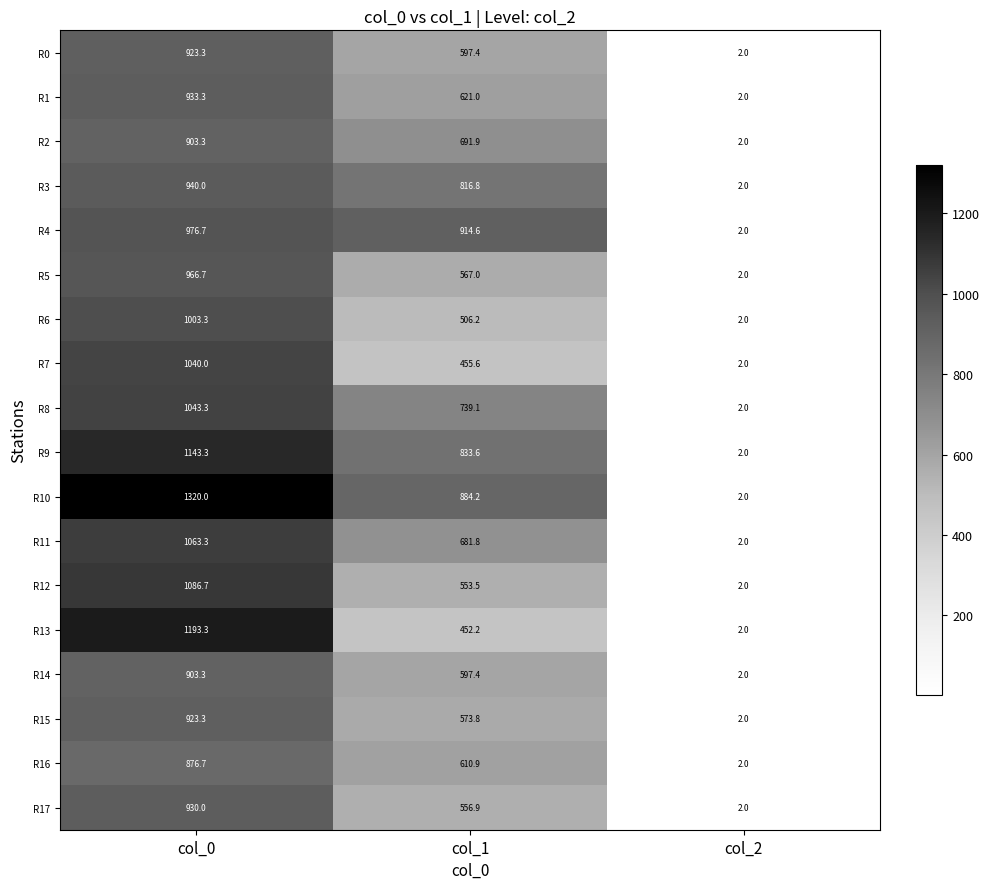

Is it true that R16 equals 240.4 at col_1?

False